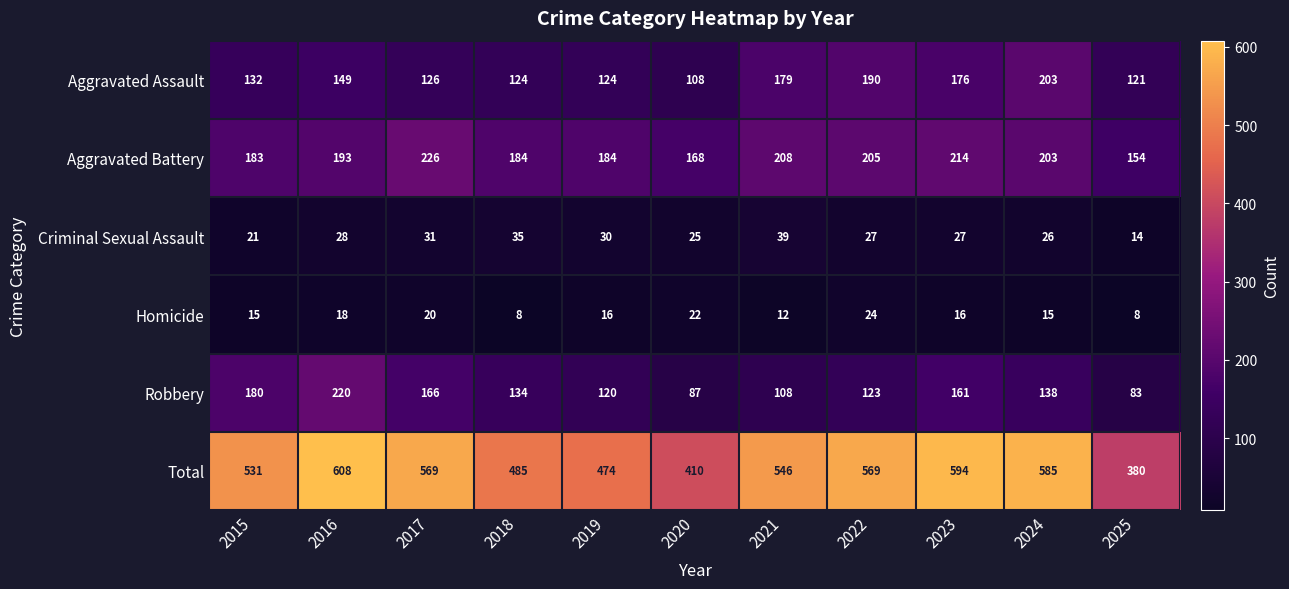

How many Homicide values are between 12 and 20?

7